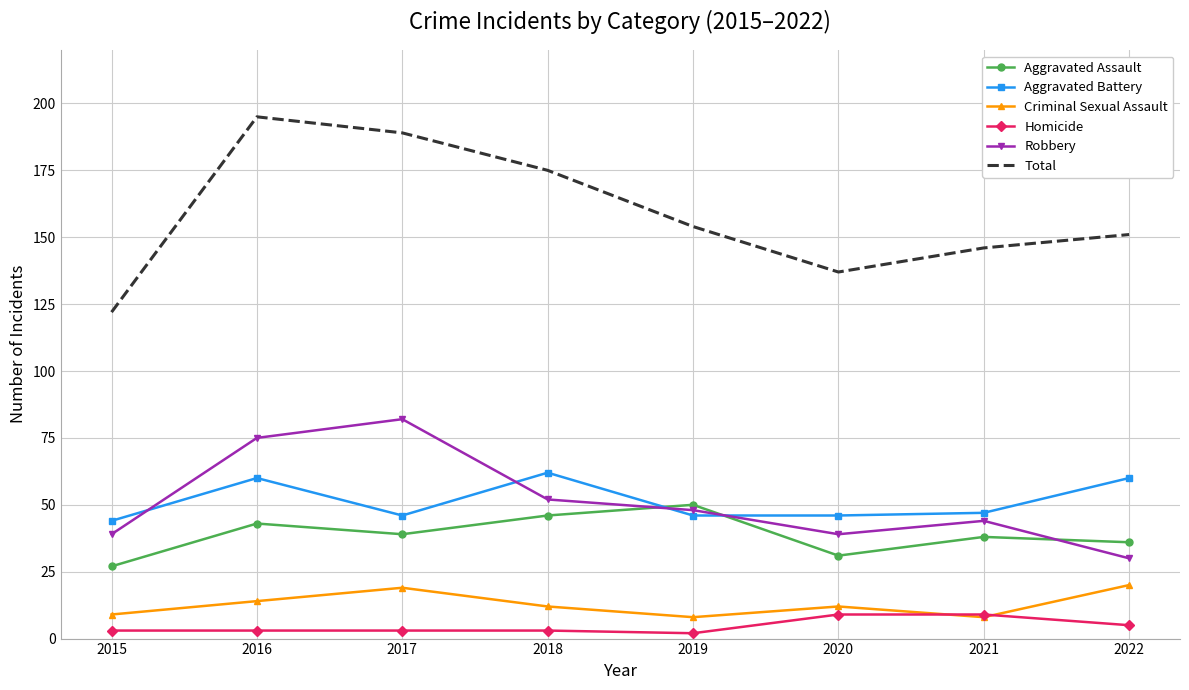

What is the sum of all Aggravated Assault values?

310